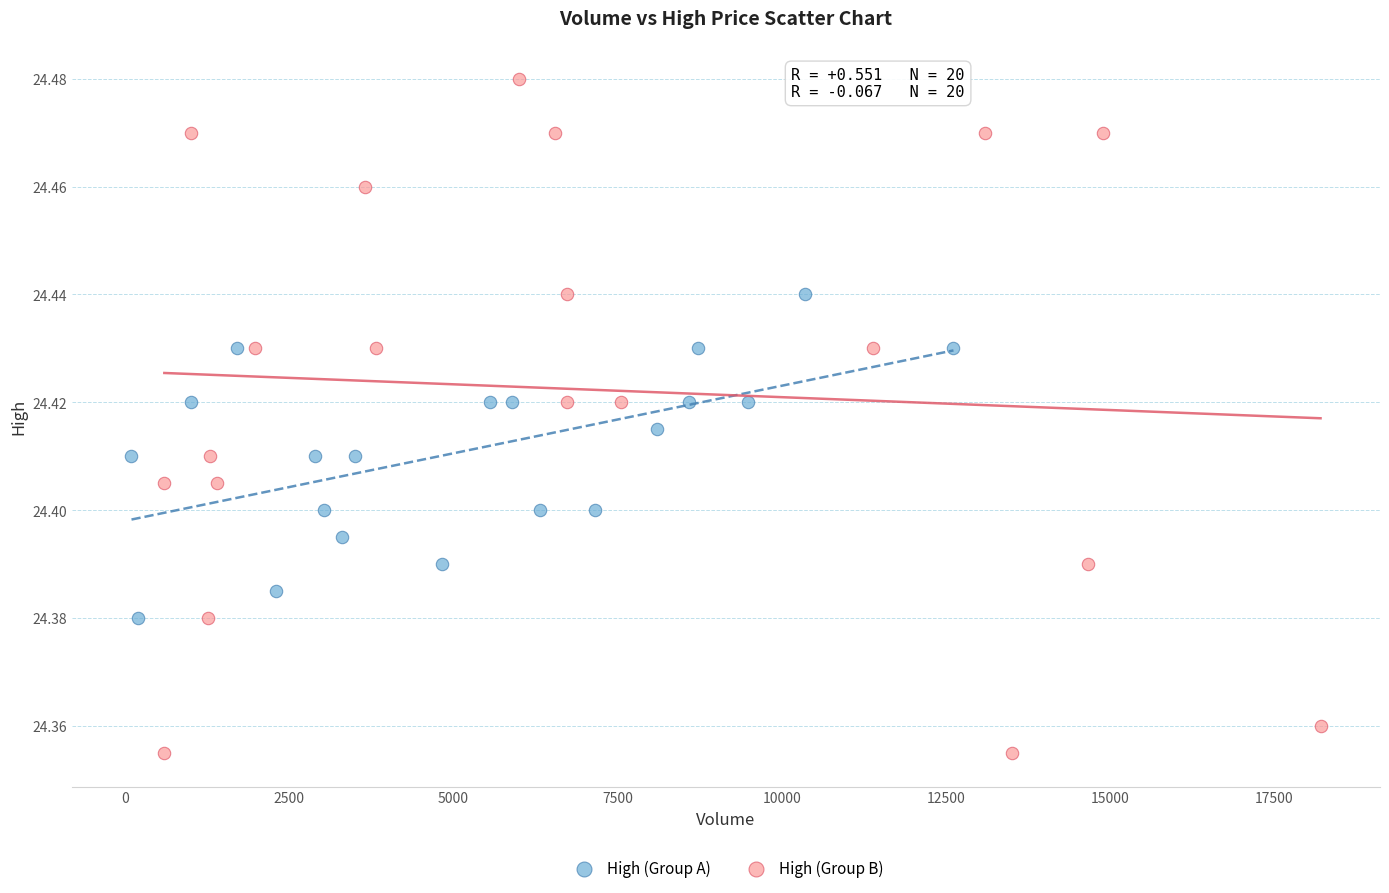

What are all the series names shown in the legend?

High (Group A), High (Group B)